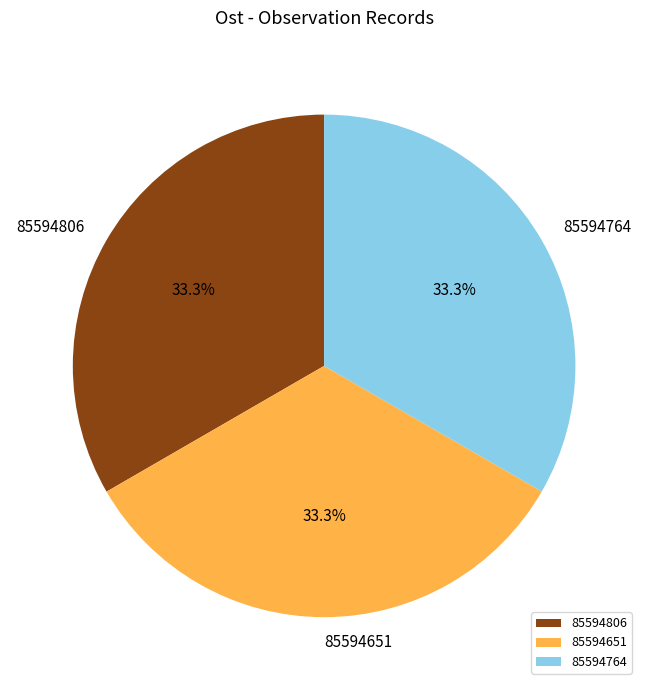

What is the ratio of the value at 85594806 to the value at 85594651?

1.0